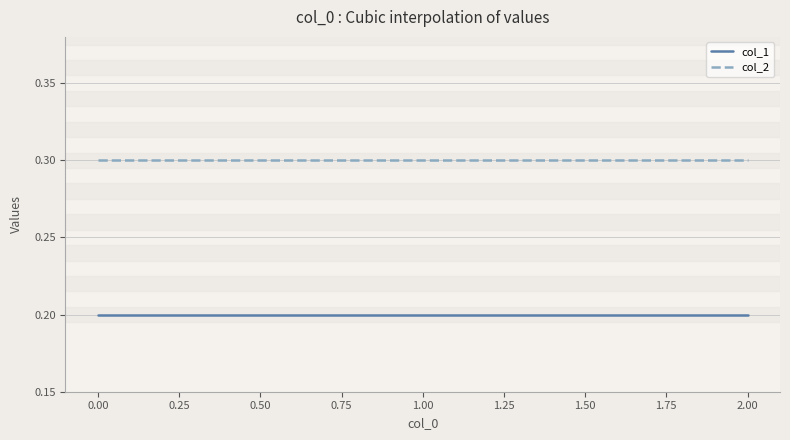

What is the maximum value shown in the chart?

0.3